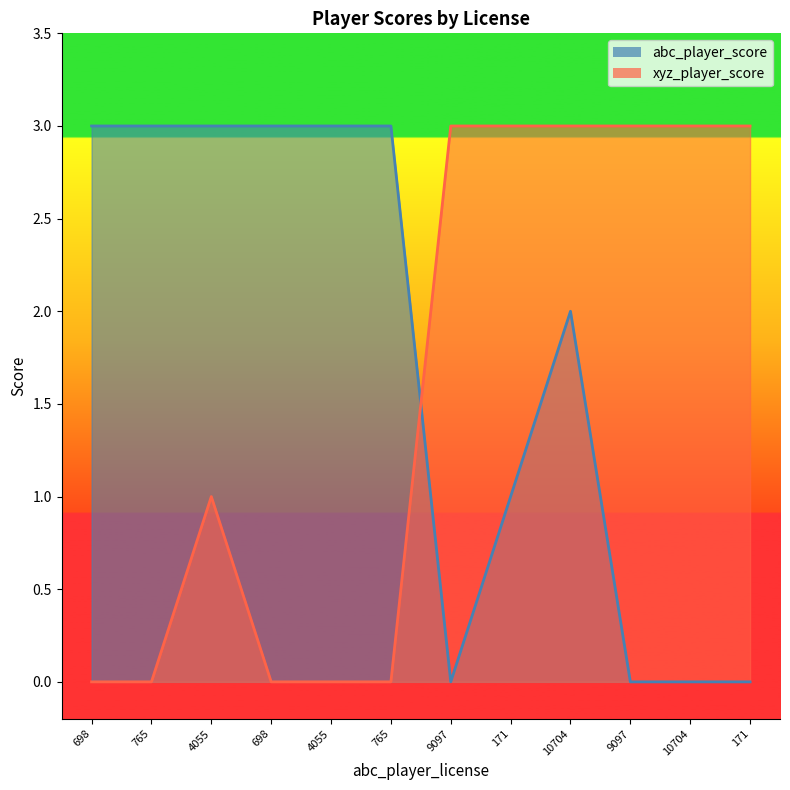

In xyz_player_score, how many points are higher than both neighbors (excluding endpoints)?

1